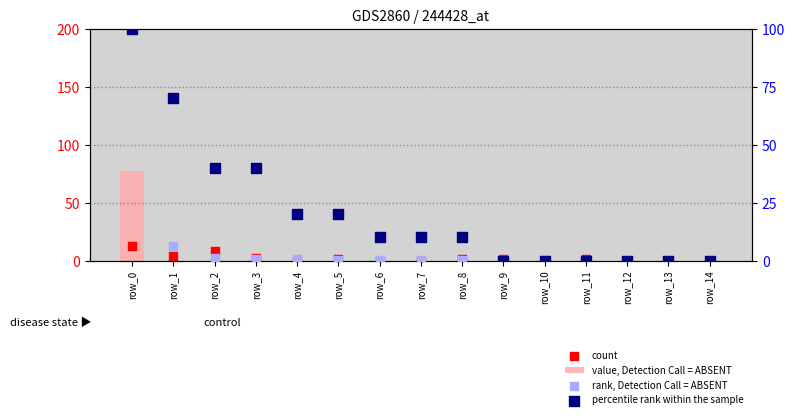

At how many categories does at least one series exceed 1?

9